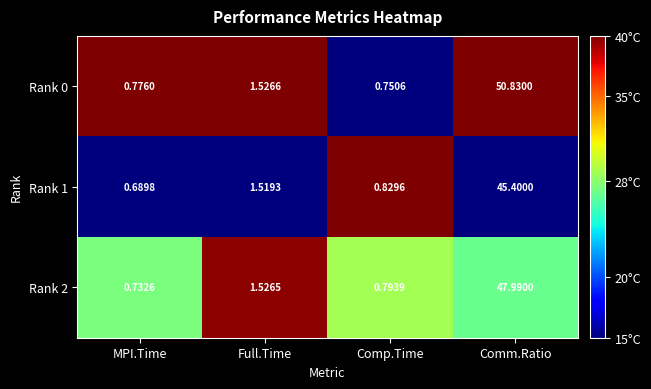

What is the spread (max minus min) of values at Comp.Time?

0.1